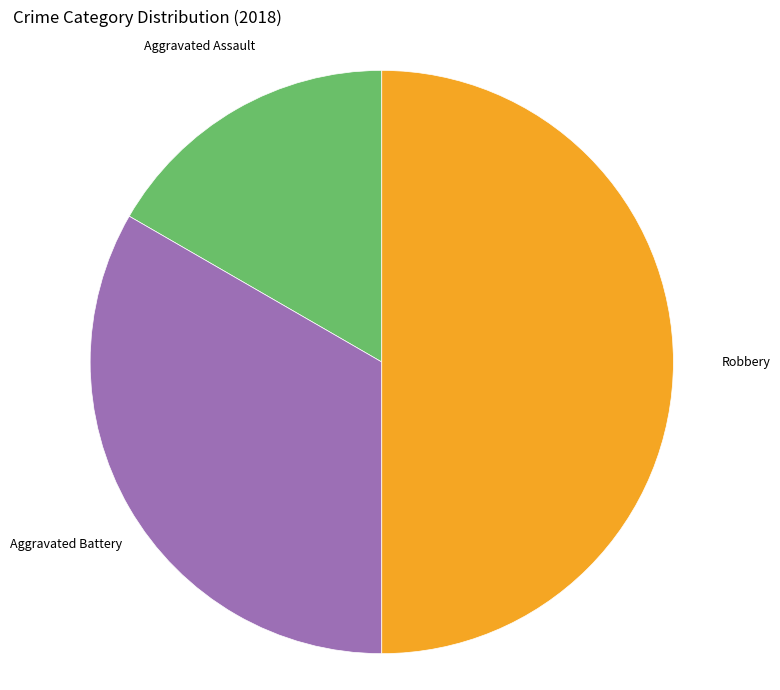

How many segments does this pie chart have?

3